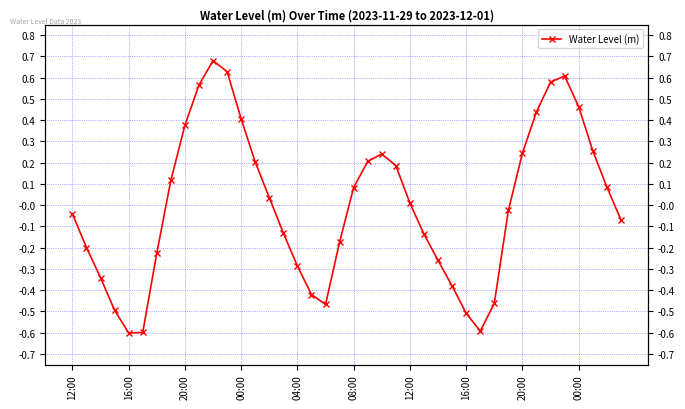

What is the smallest value displayed?

-0.6